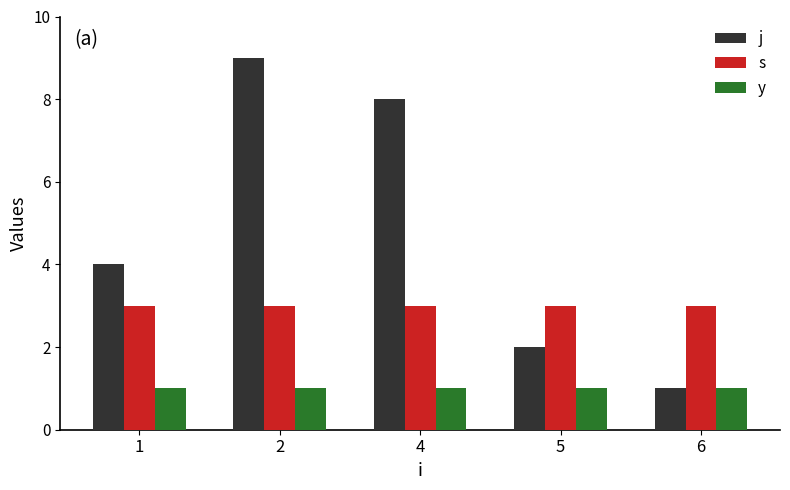

What is the value of the y bar at the 2nd from the left?

1